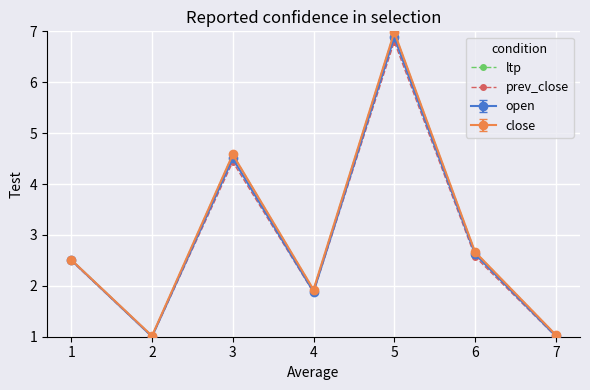

Which category has the highest value in the prev_close series?

5